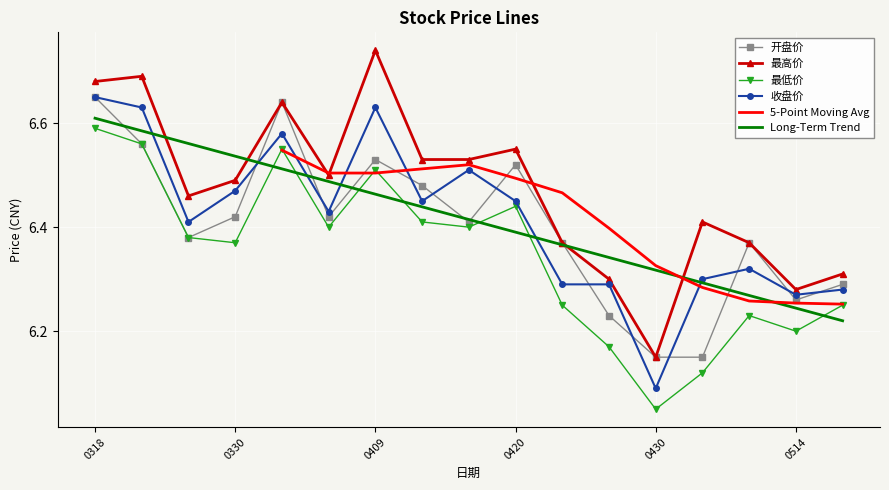

Is the value of Long-Term Trend at 0318 greater than the value of 最低价 at 0318?

Yes